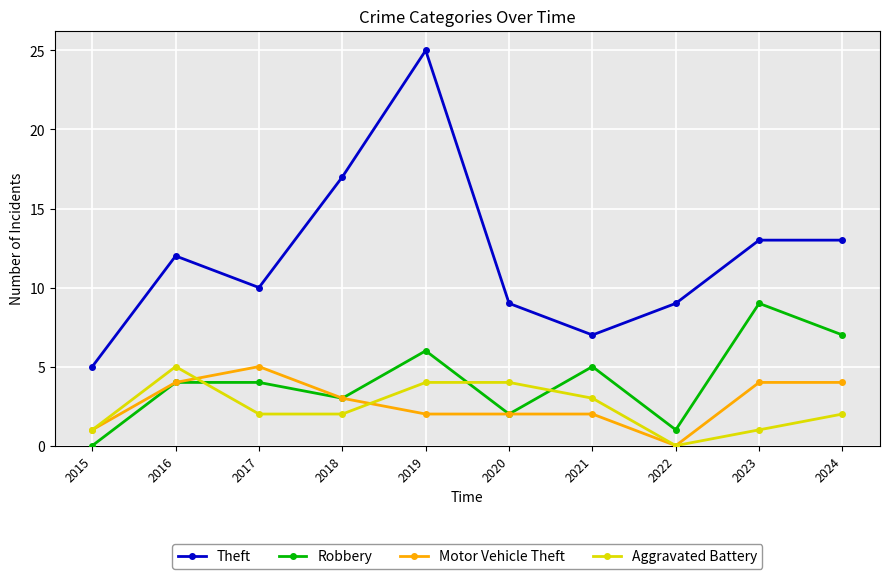

True or false: Aggravated Battery has a value of 1 at 2017.

False